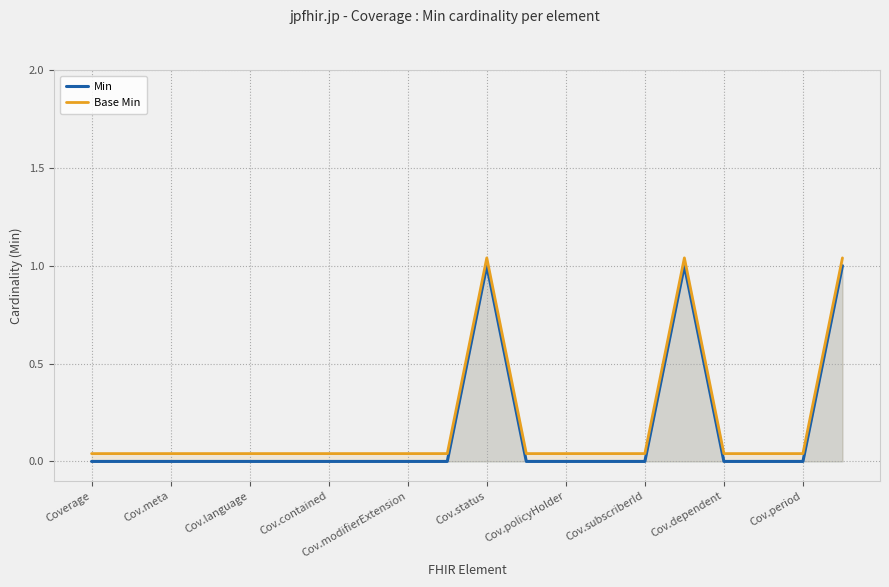

What is the highest value of the Min series?

1.0